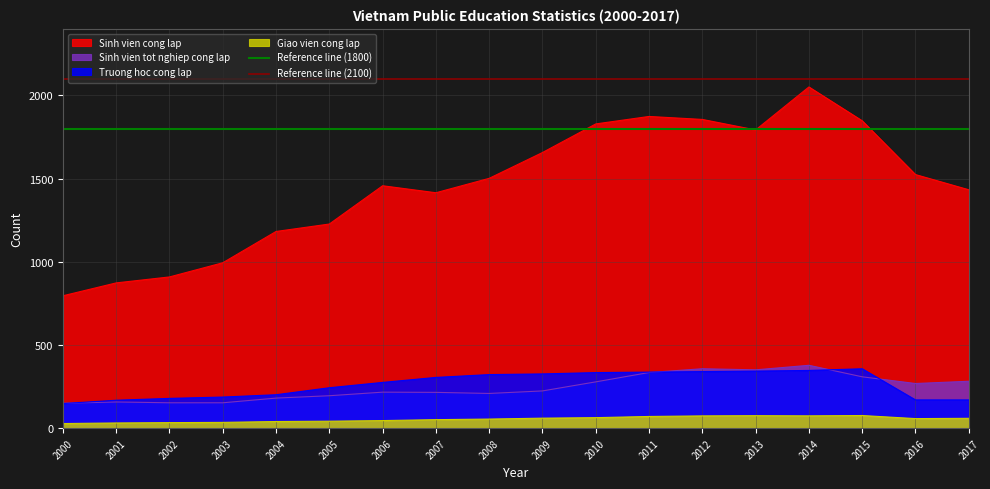

True or false: Giao vien cong lap and Sinh vien cong lap cross at least once.

False